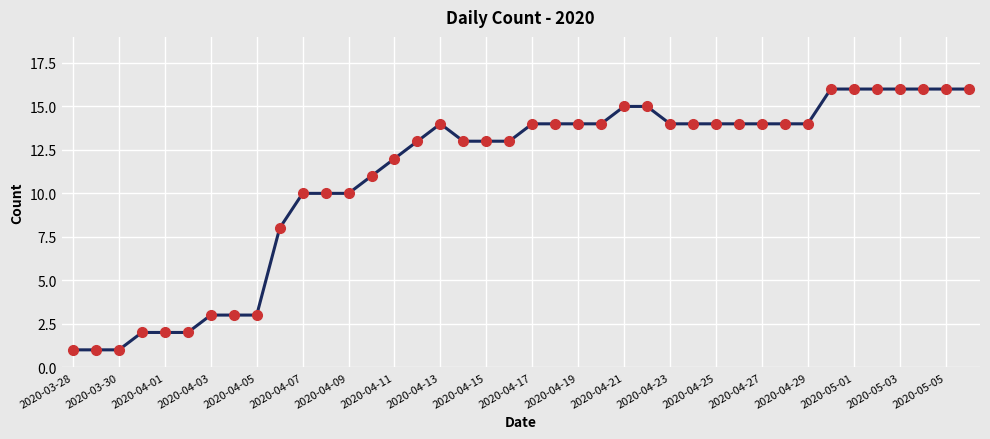

What is the greatest value displayed?

16